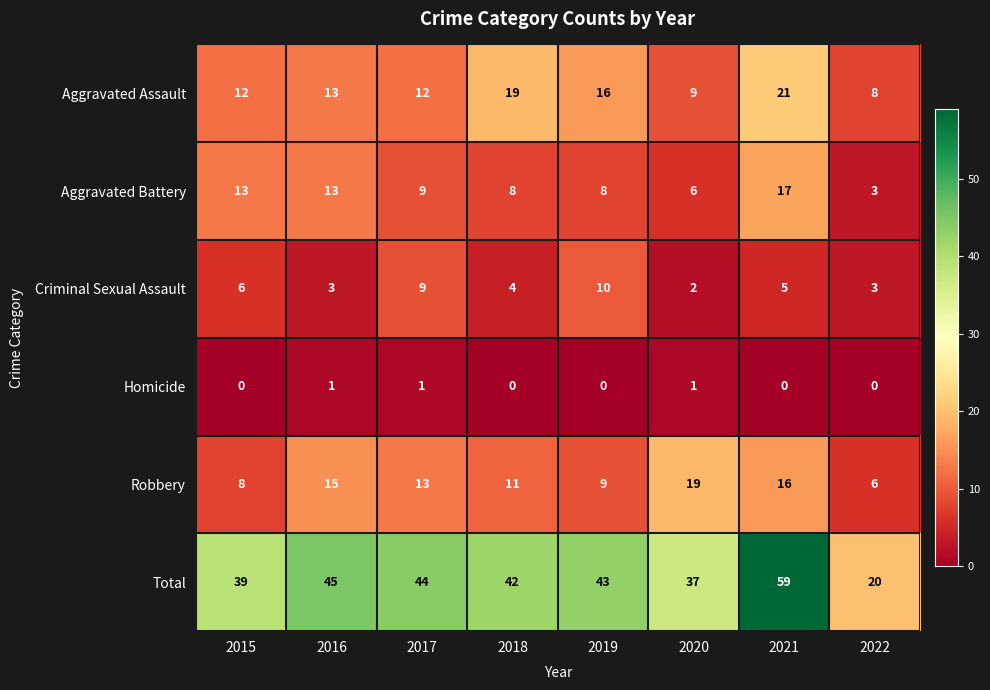

What is the sum of all Aggravated Assault values?

110